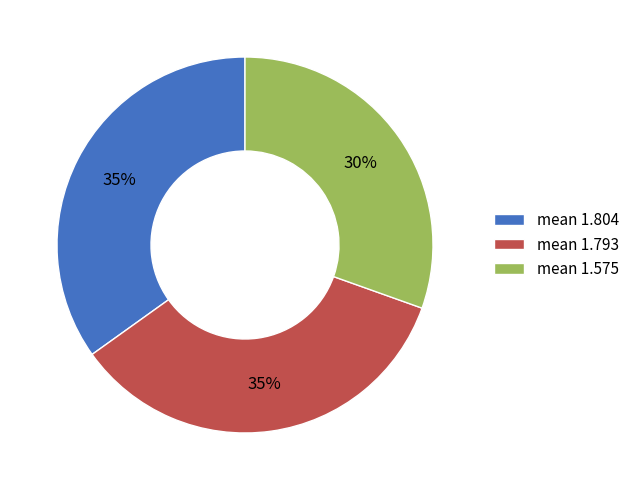

To the nearest percent, what portion does mean 1.804 represent?

35%